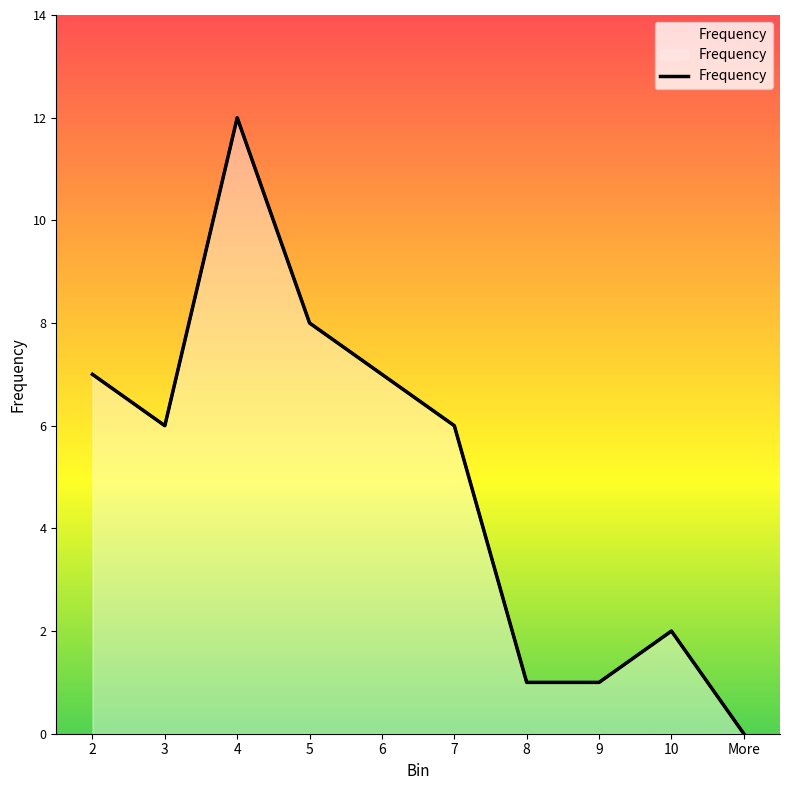

Reading right to left, what are all the values shown in this chart?

0	2	1	1	6	7	8	12	6	7